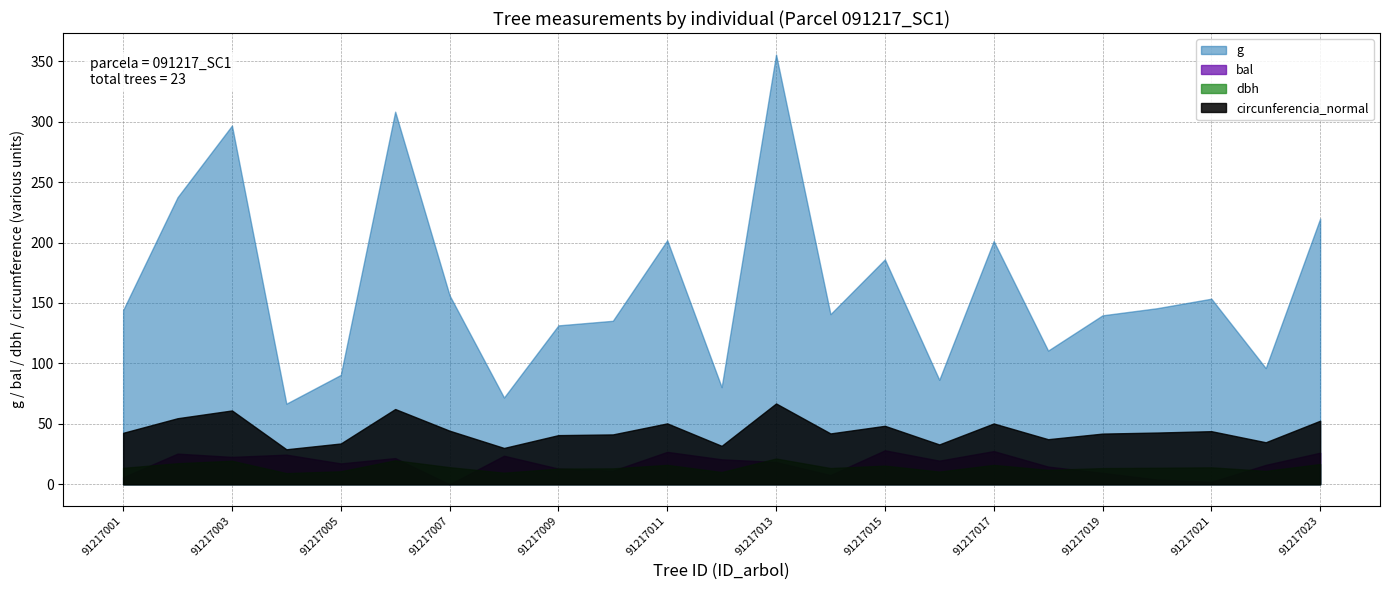

How many values in the dbh series are below 13?

8